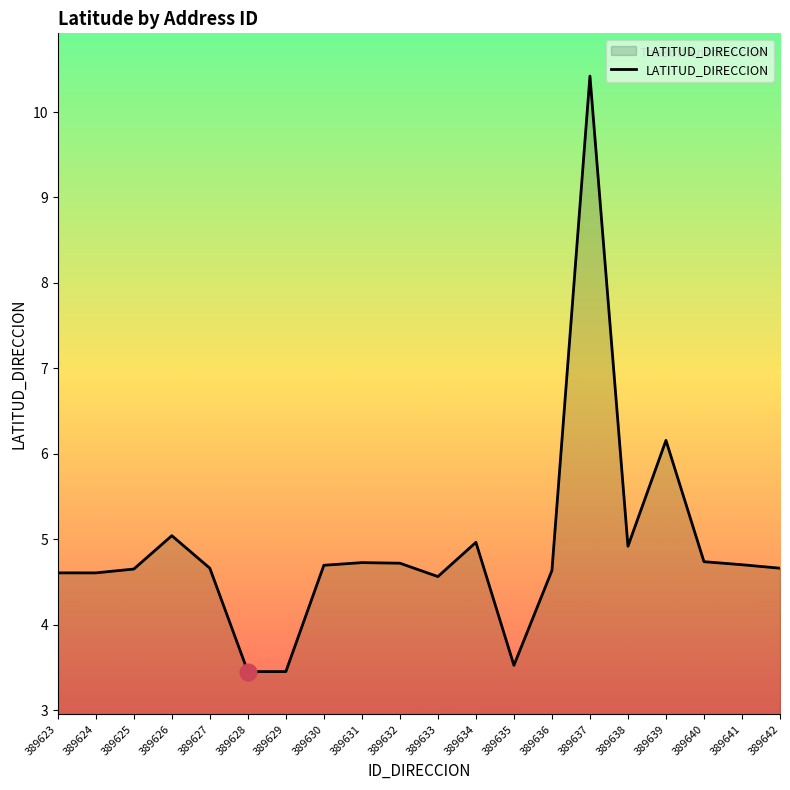

What is the difference between the values at 389637 and 389631?

5.7